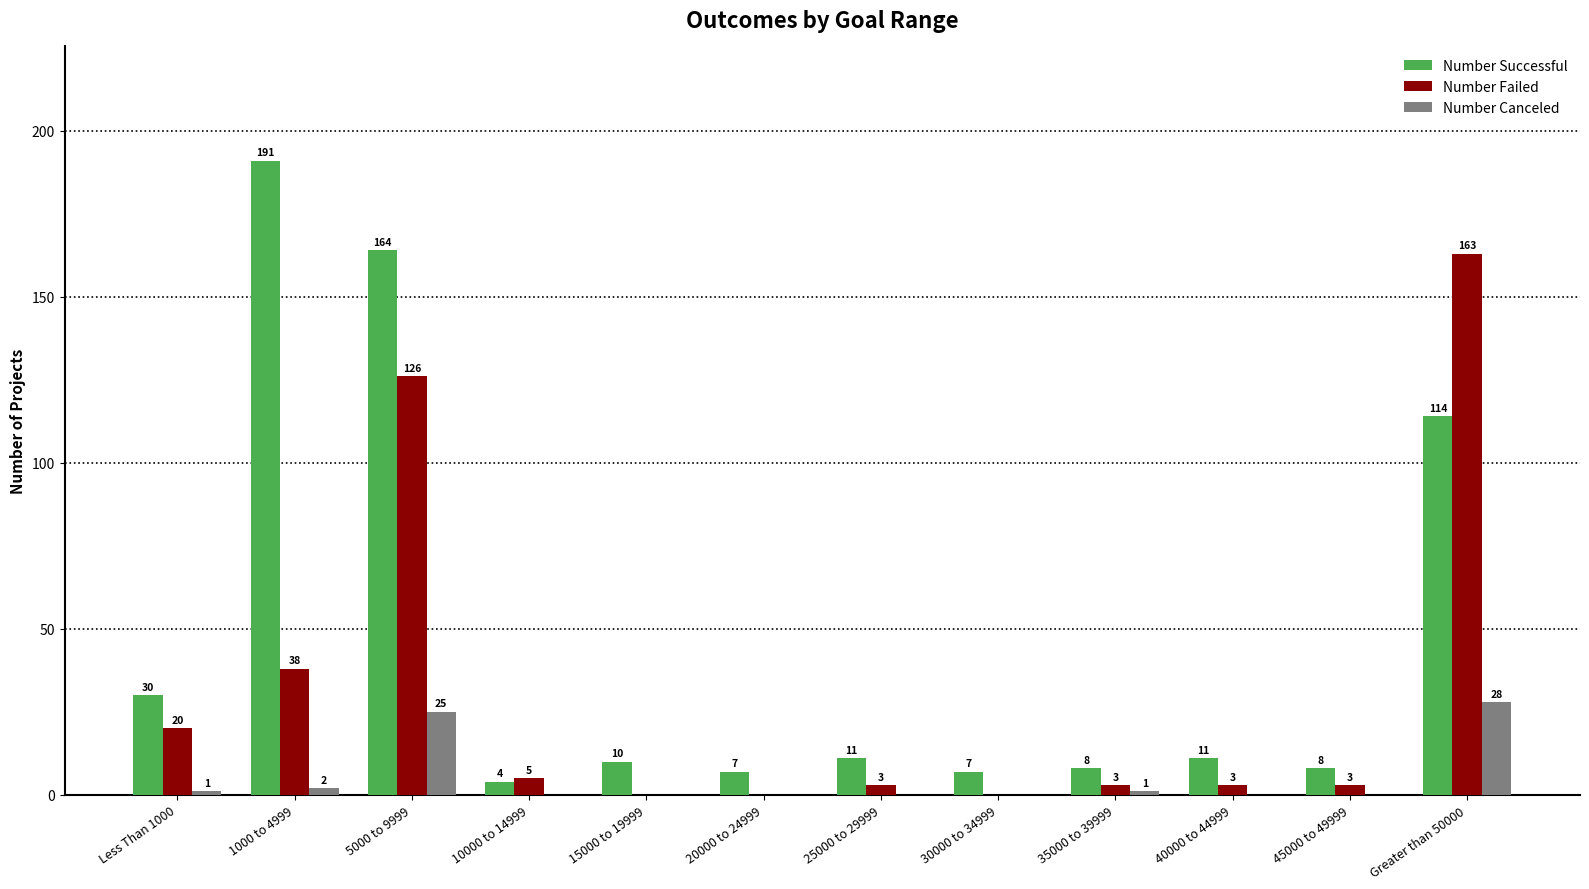

At which label is Number Canceled closest to 14?

5000 to 9999